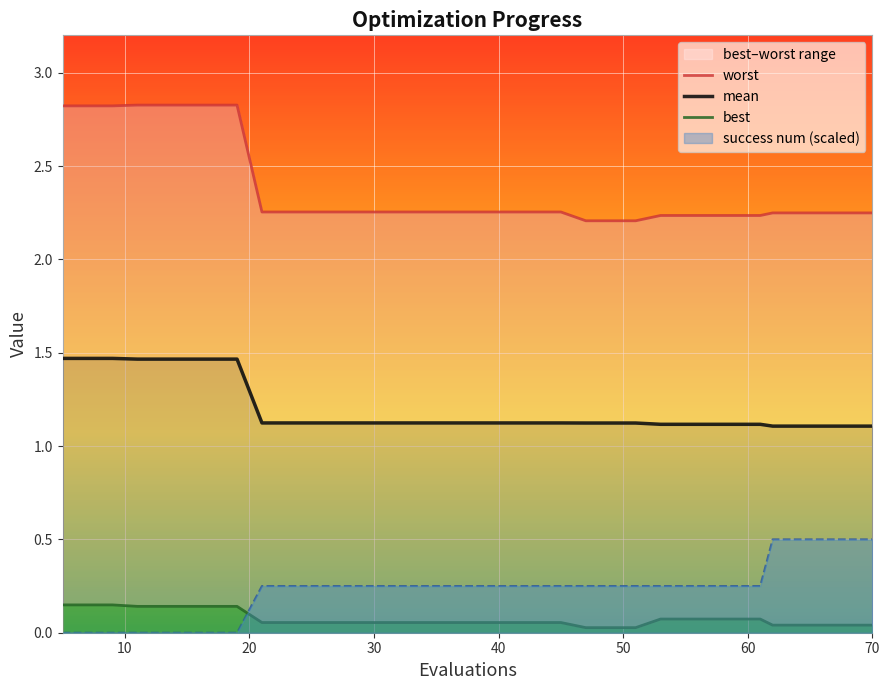

True or false: success num (scaled) and mean intersect in this chart.

False